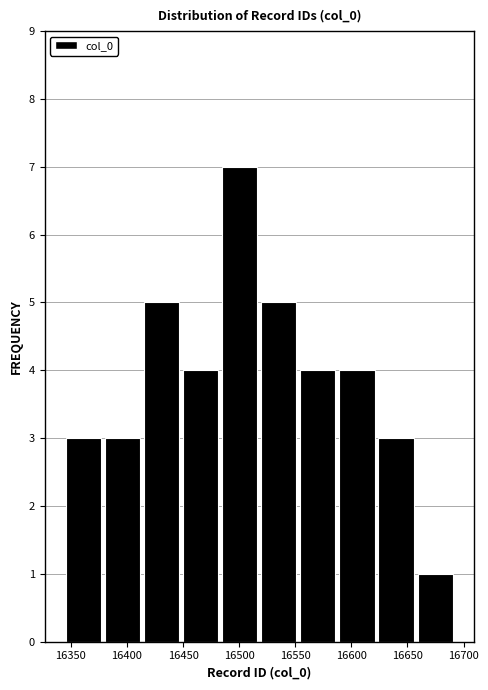

Which range on the x-axis has the tallest bar?

16485 to 16520